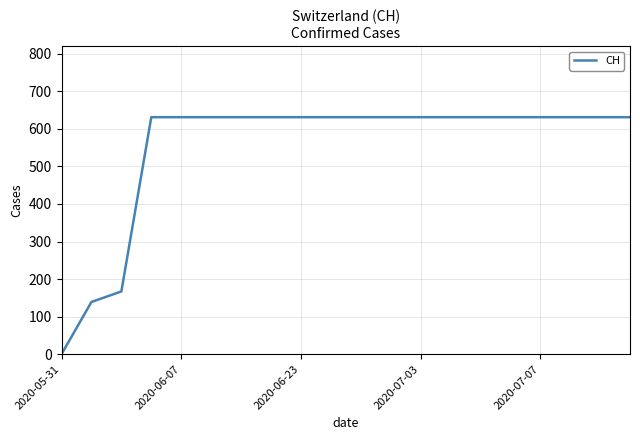

What is the difference between the maximum and minimum values?

631